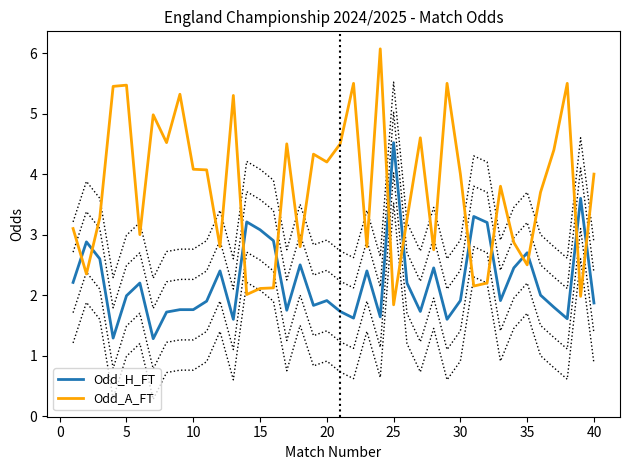

Rank the series by their maximum value, from highest to lowest.

Odd_A_FT, Odd_H_FT